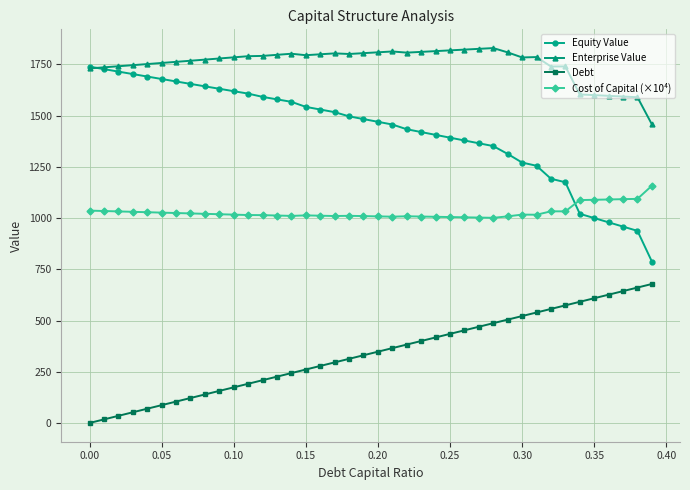

What is the value of the Enterprise Value point at the 21st from the left?

1809.2